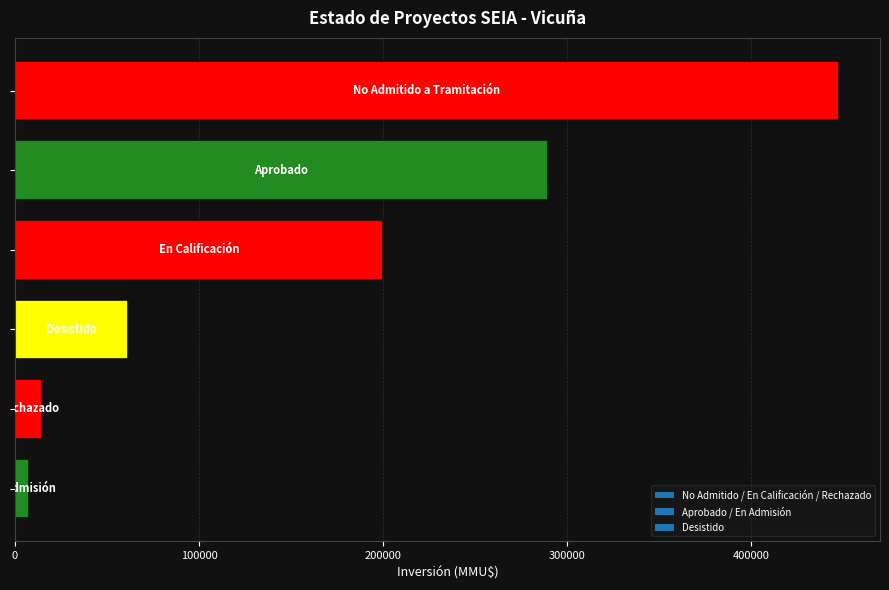

Reading top to bottom, what are all the values shown in this chart?

447411	289261	200000	61261	15000	7600